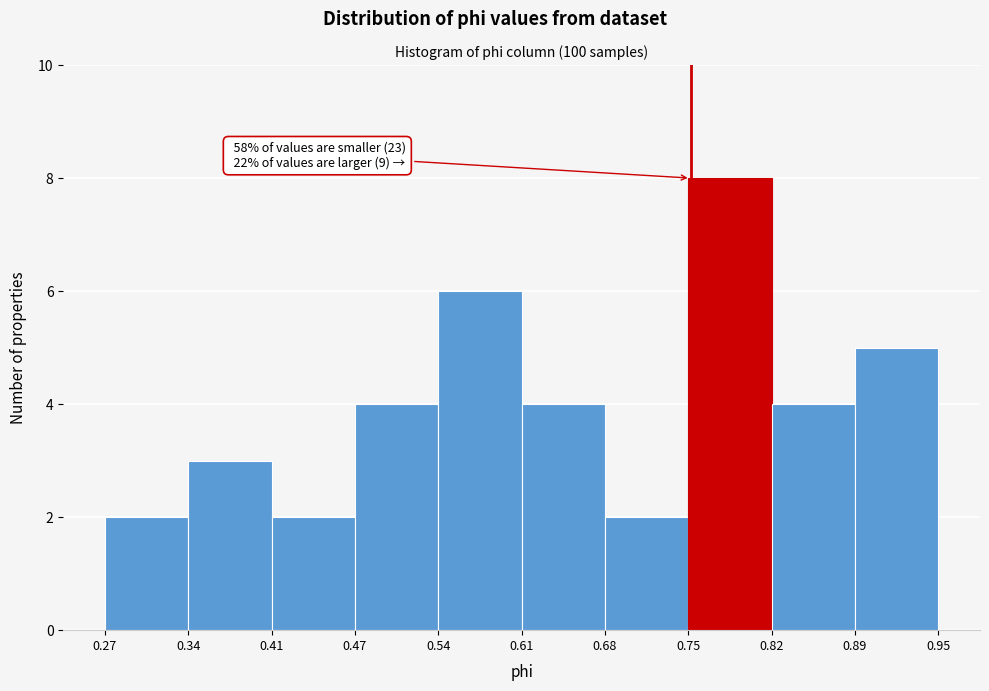

Over which range of the x-axis is the bar tallest?

0.75 to 0.82